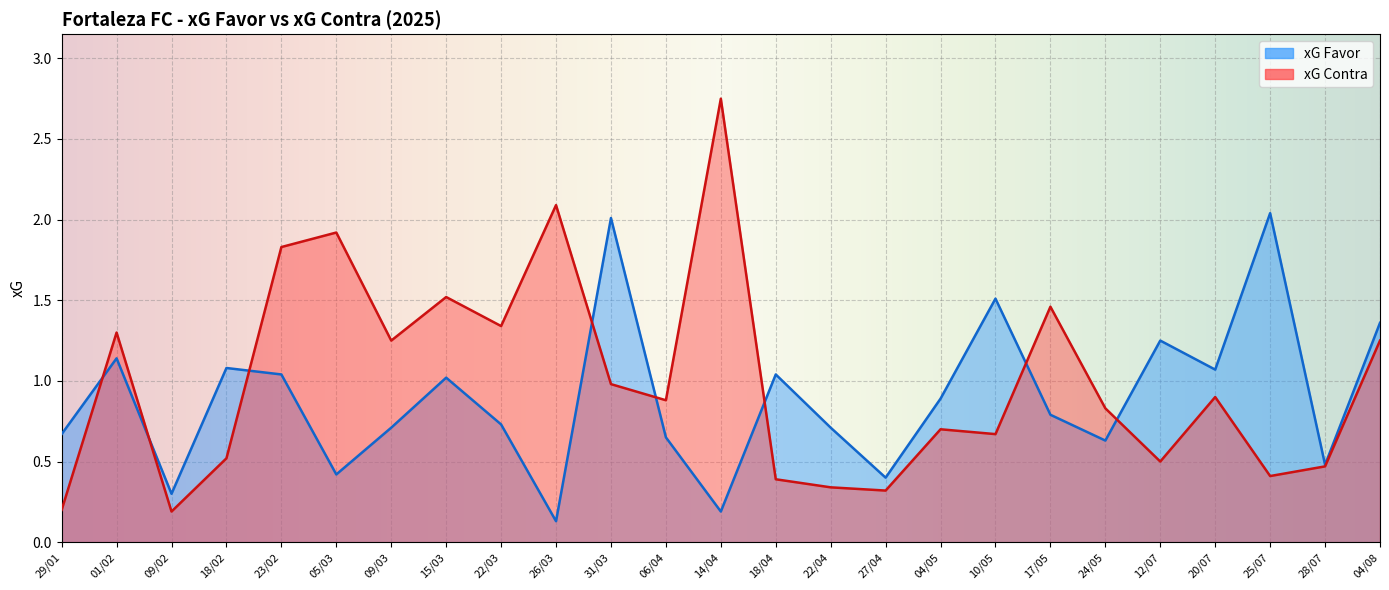

What are all the series names shown in the legend?

xG Favor, xG Contra